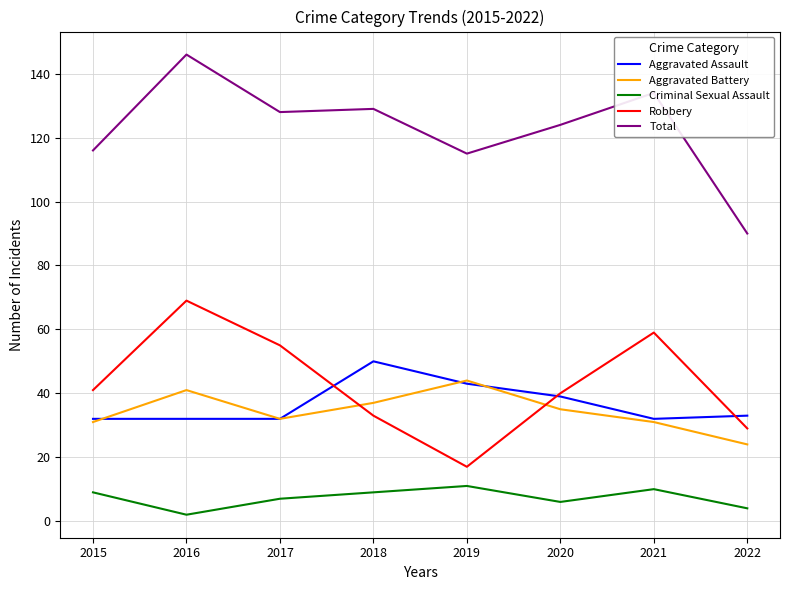

Where does the Aggravated Battery series first go above 35?

2016